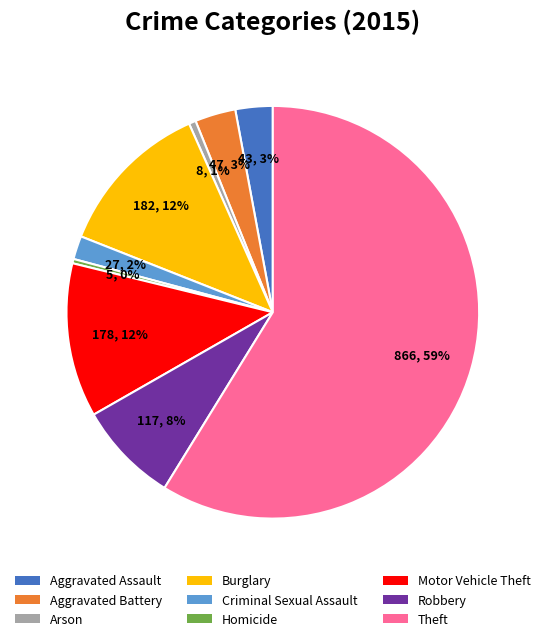

How many segments does this pie chart have?

9